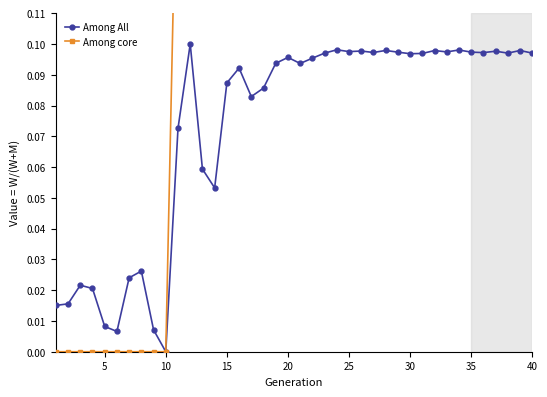

True or false: Among All has more than 1 interior local peaks.

True